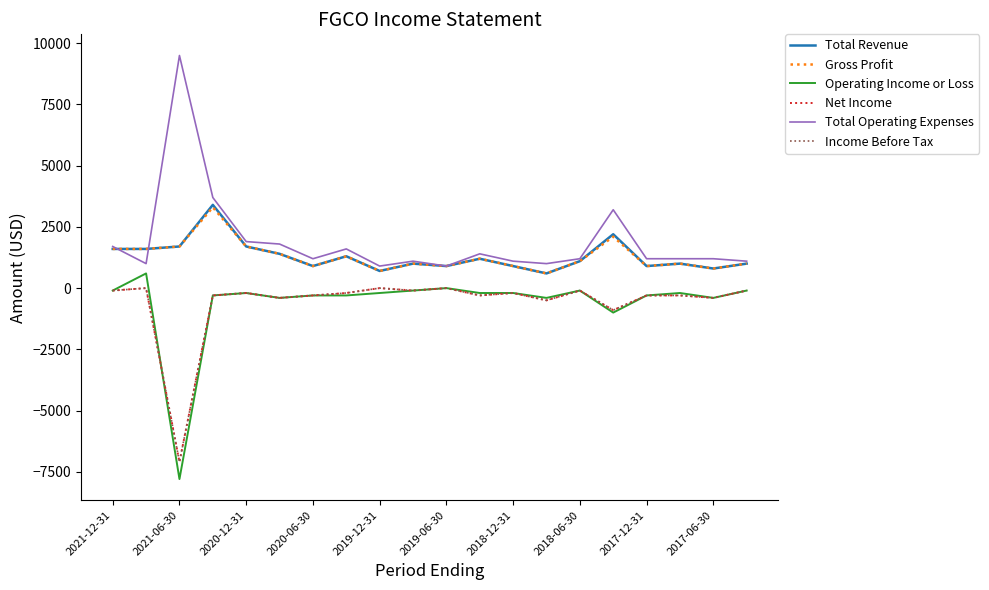

True or false: Operating Income or Loss and Net Income intersect in this chart.

True